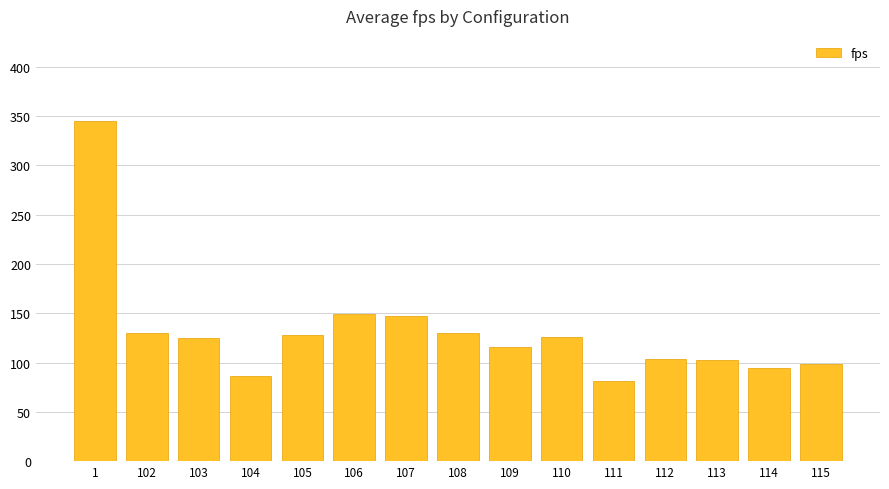

The value at 113 is 103.0. True or false?

True